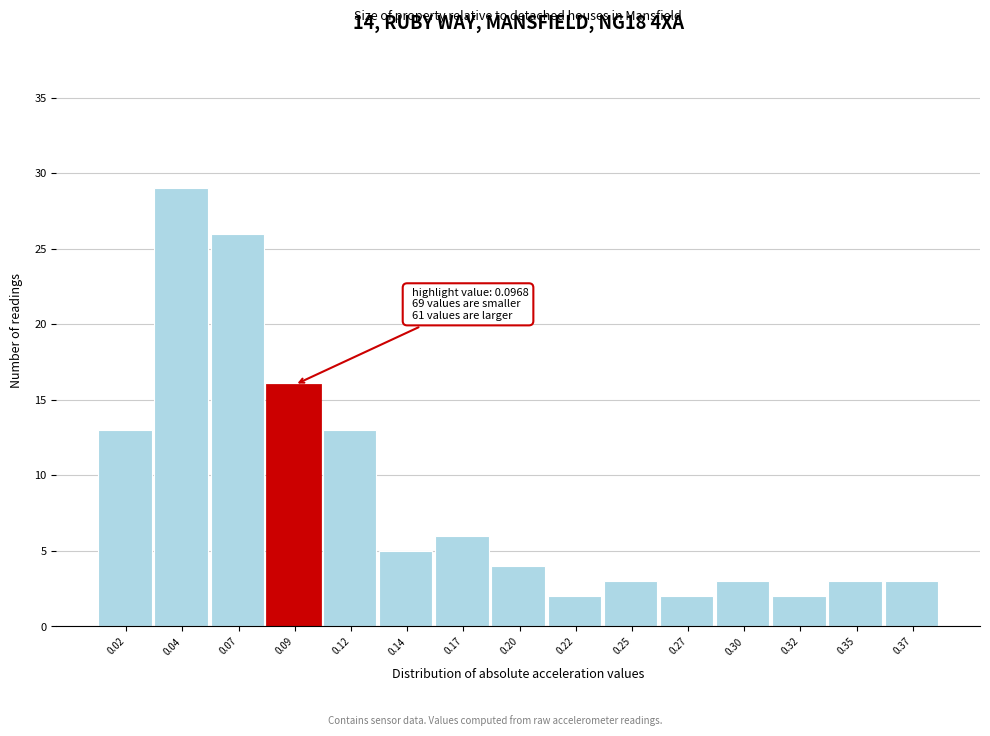

Reading right to left, what are all the values shown in this chart?

0.37=3	0.35=3	0.32=2	0.30=3	0.27=2	0.25=3	0.22=2	0.20=4	0.17=6	0.14=5	0.12=13	0.09=16	0.07=26	0.04=29	0.02=13